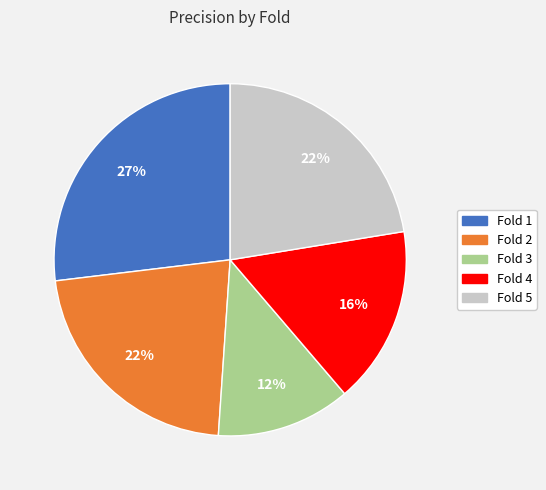

Does Fold 4 account for over 50% of the chart?

No